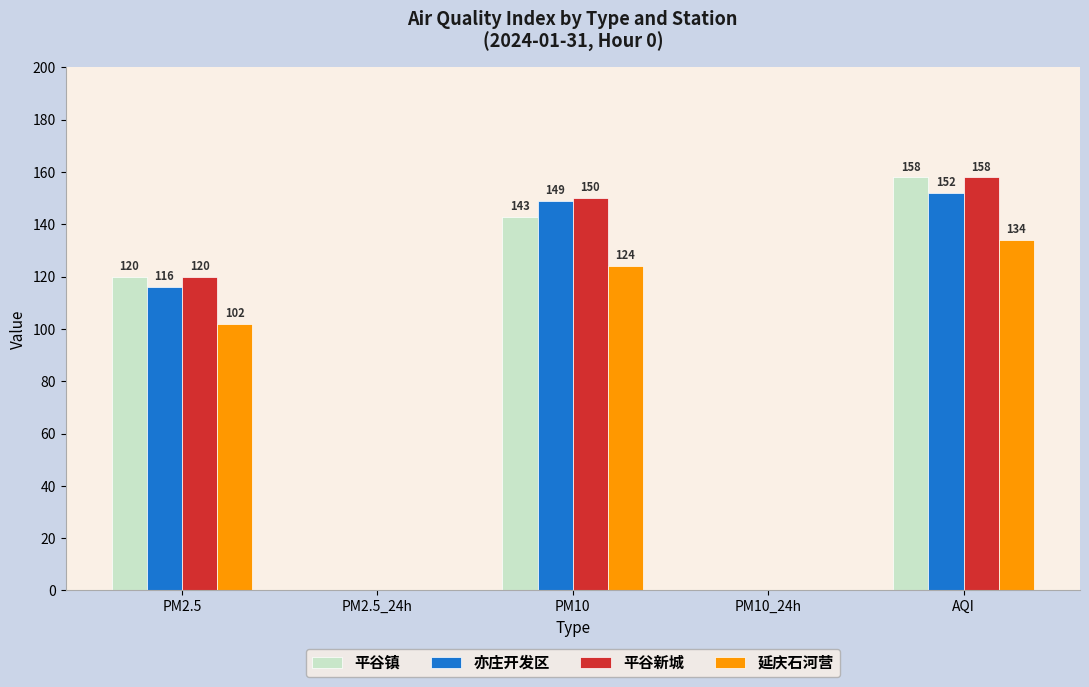

The 平谷镇 series shows 158 at AQI. True or false?

True